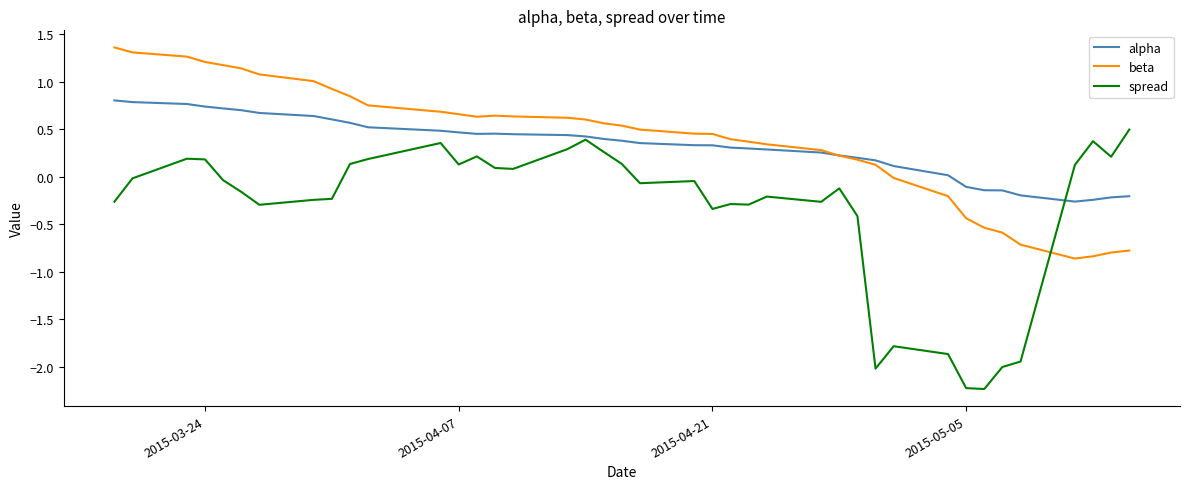

Rank the series by their maximum value, from highest to lowest.

beta, alpha, spread